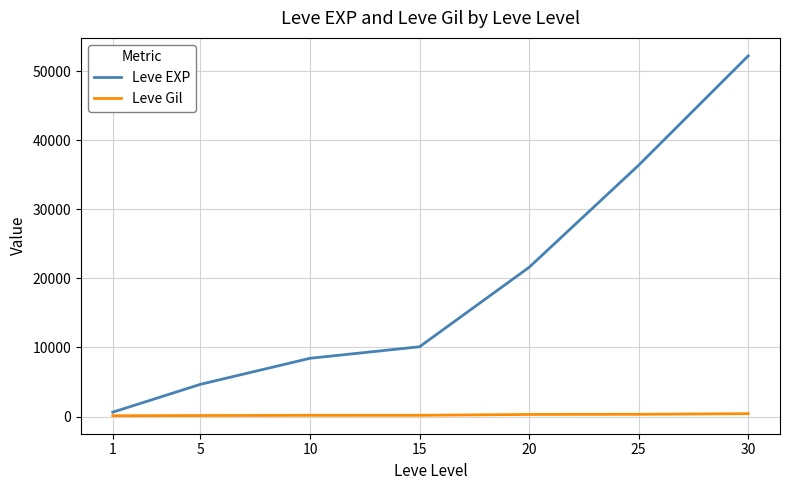

True or false: Leve Gil and Leve EXP intersect in this chart.

False